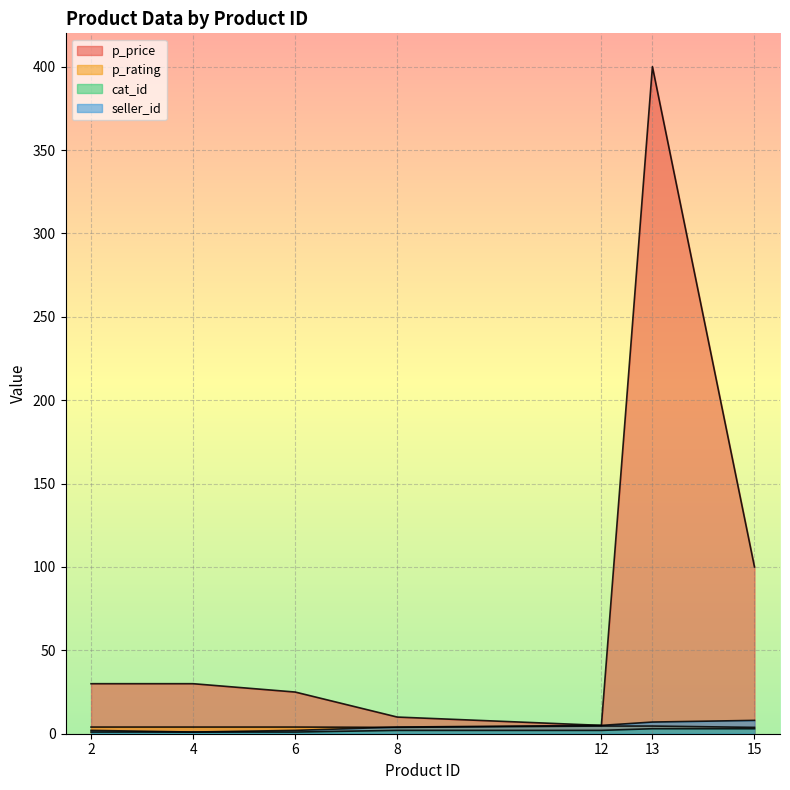

What is the value of the p_rating point at the 2nd from the left?

4.0